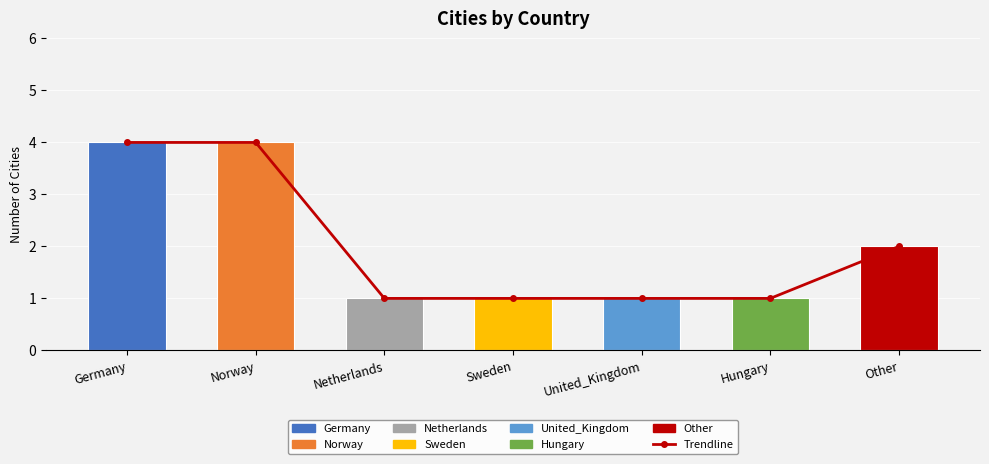

Count the City Count values in the range 1 to 4.

7